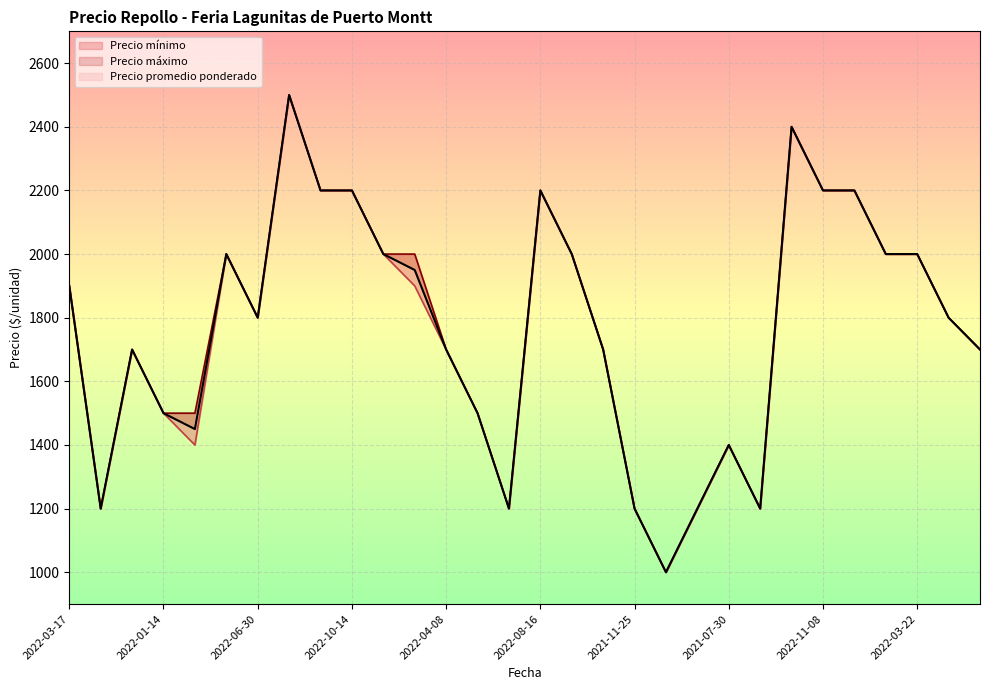

What is the label of the 6th point from the right?

2022-11-08